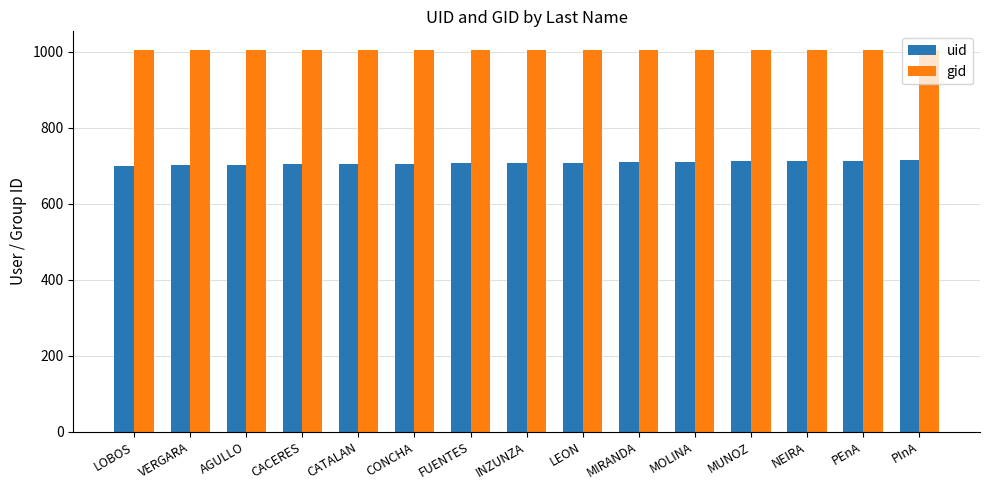

Rank the series by their maximum value, from highest to lowest.

gid, uid